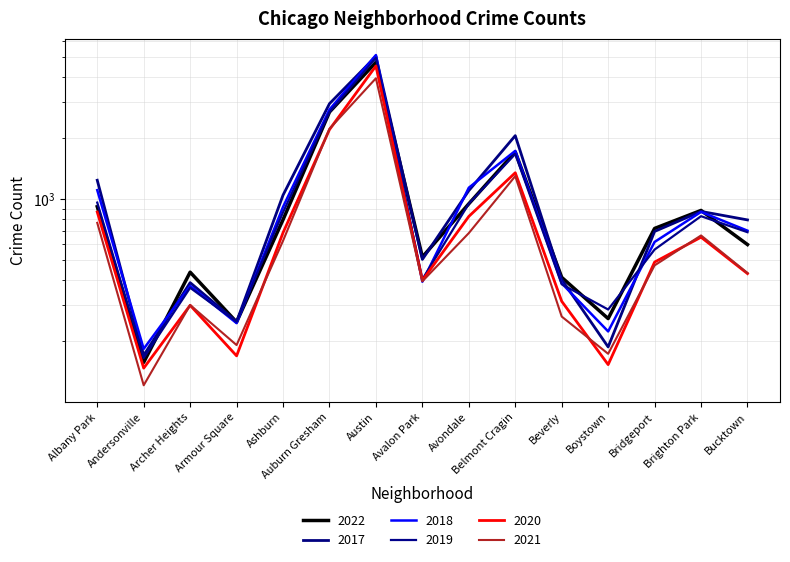

True or false: 2020 and 2022 cross at least once.

False